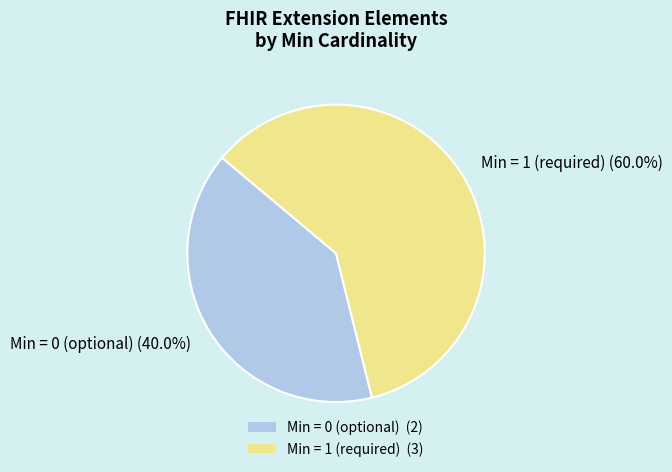

Count the number of slices in the pie.

2